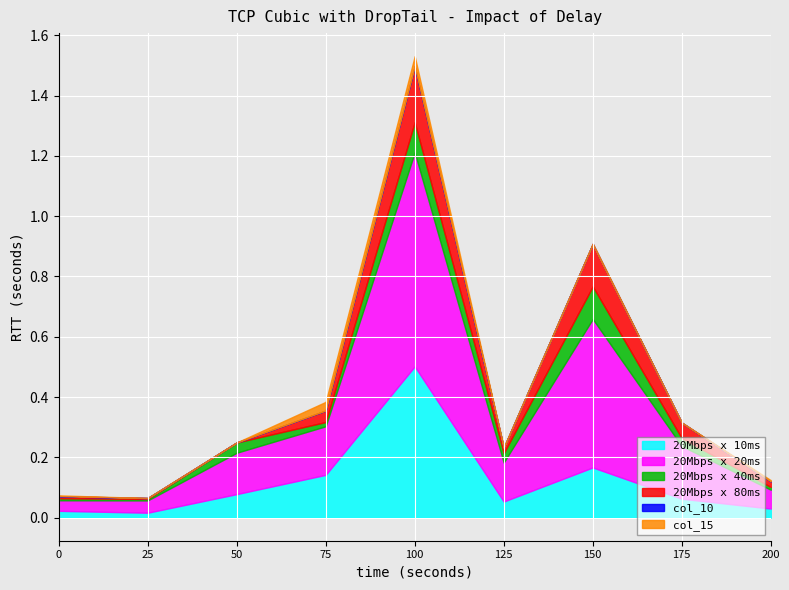

At which category is the sum across all series the highest?

100